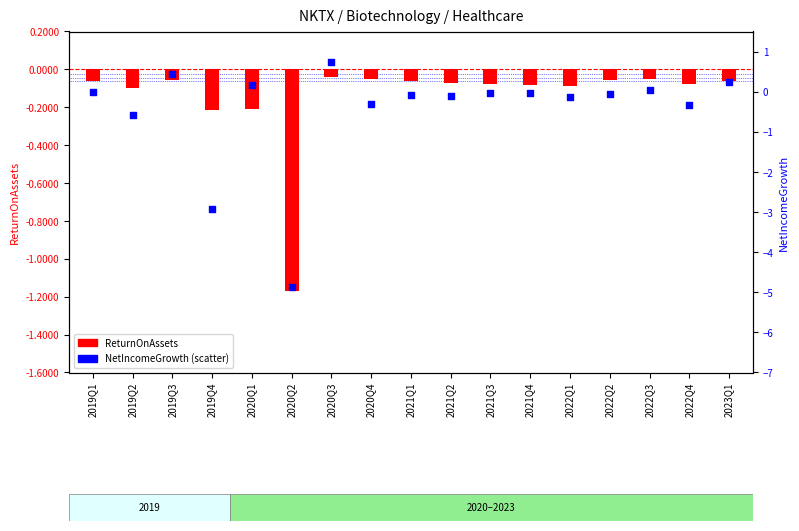

Which series has the largest Y range (max minus min)?

NetIncomeGrowth